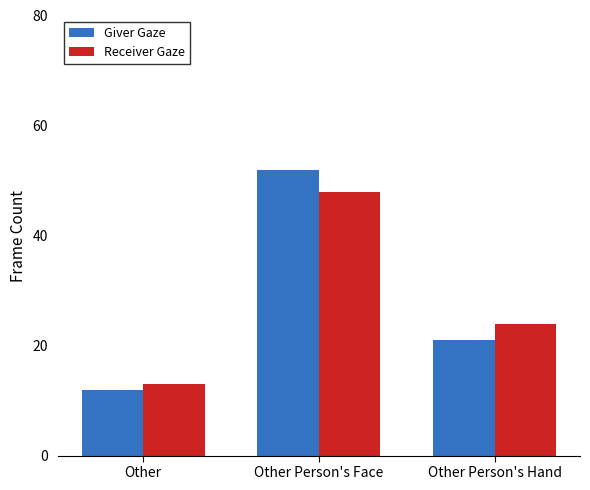

How many data points in Giver Gaze are less than 21?

1